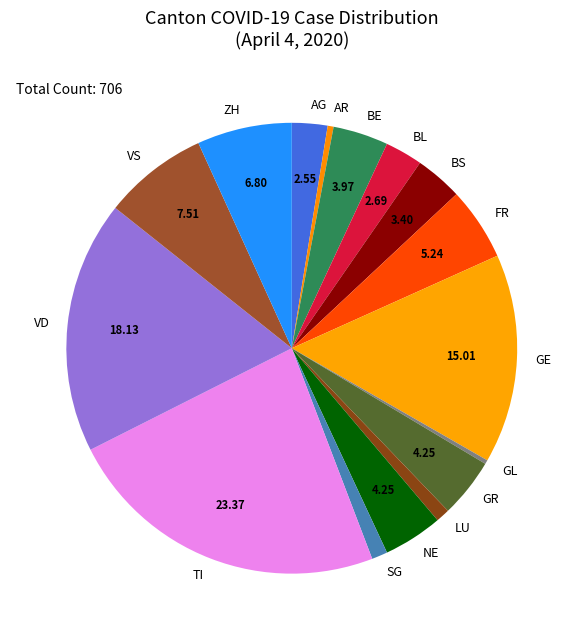

Does GL account for over 50% of the chart?

No